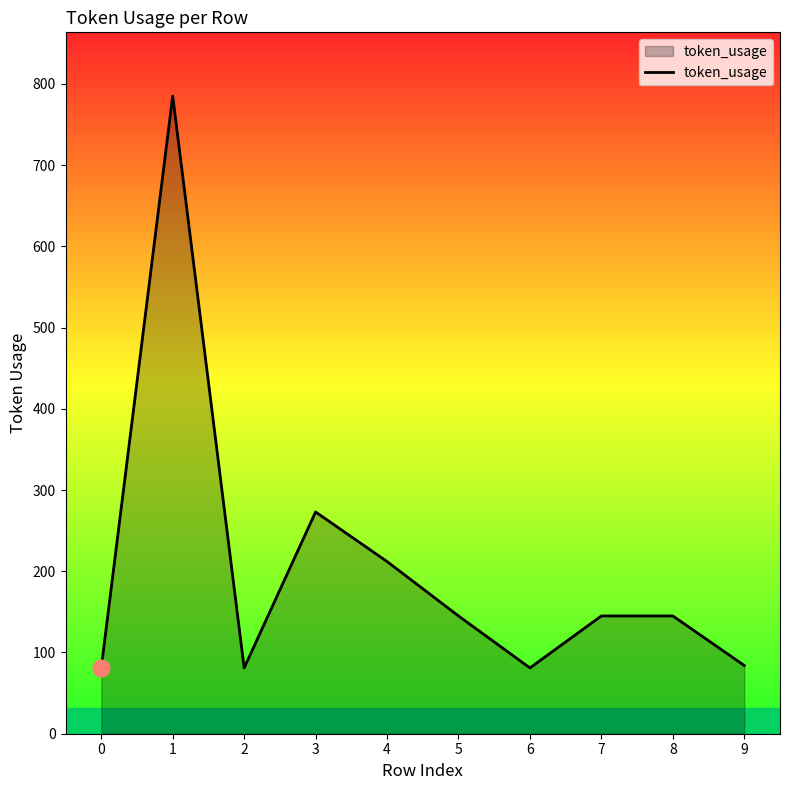

How many lines are shown in the chart?

1